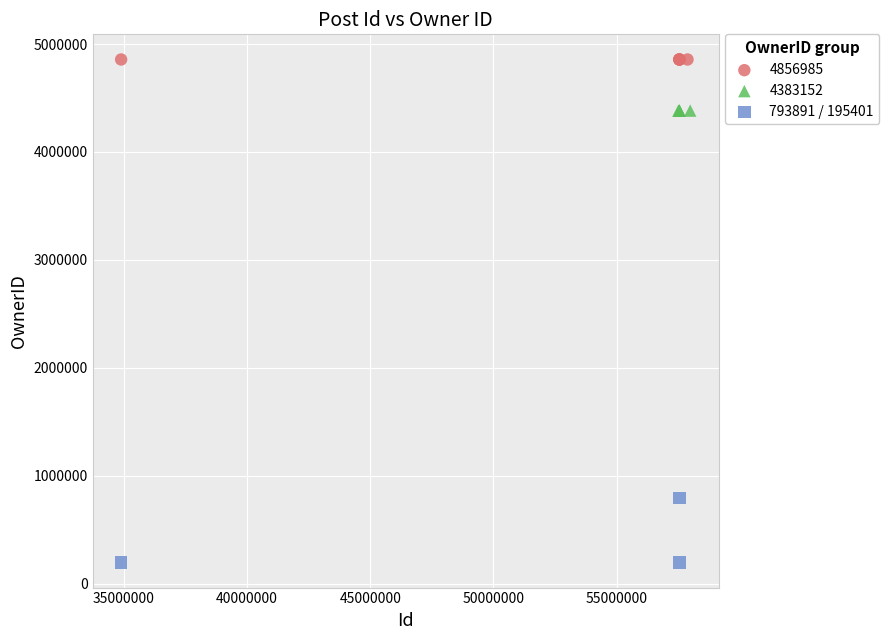

Which series contains the highest Y value?

4856985